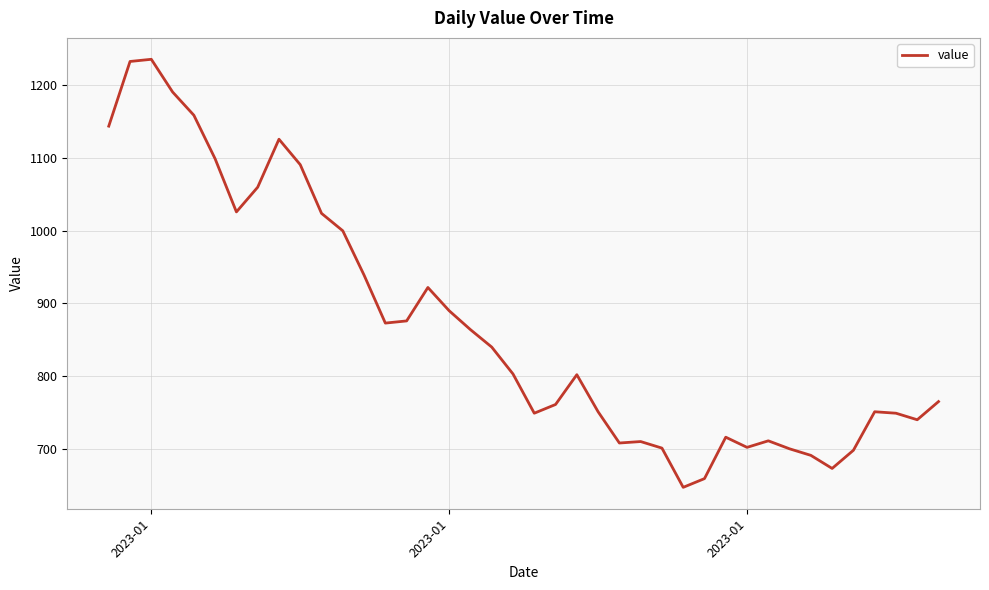

Does the chart have visible grid lines?

Yes